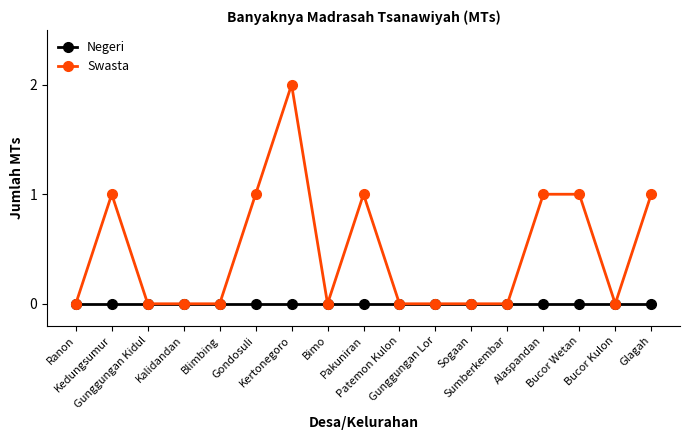

Reading right to left, transcribe all the data shown in this chart.

Negeri: 0	0	0	0	0	0	0	0	0	0	0	0	0	0	0	0	0
Swasta: 1	0	1	1	0	0	0	0	1	0	2	1	0	0	0	1	0